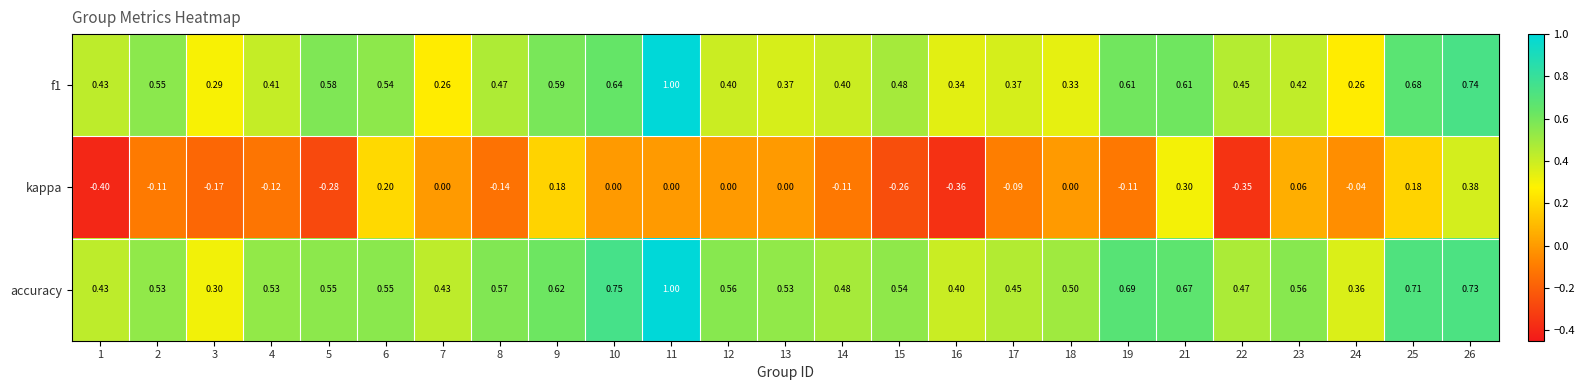

Is the value of f1 at 12 greater than the value of kappa at 10?

Yes